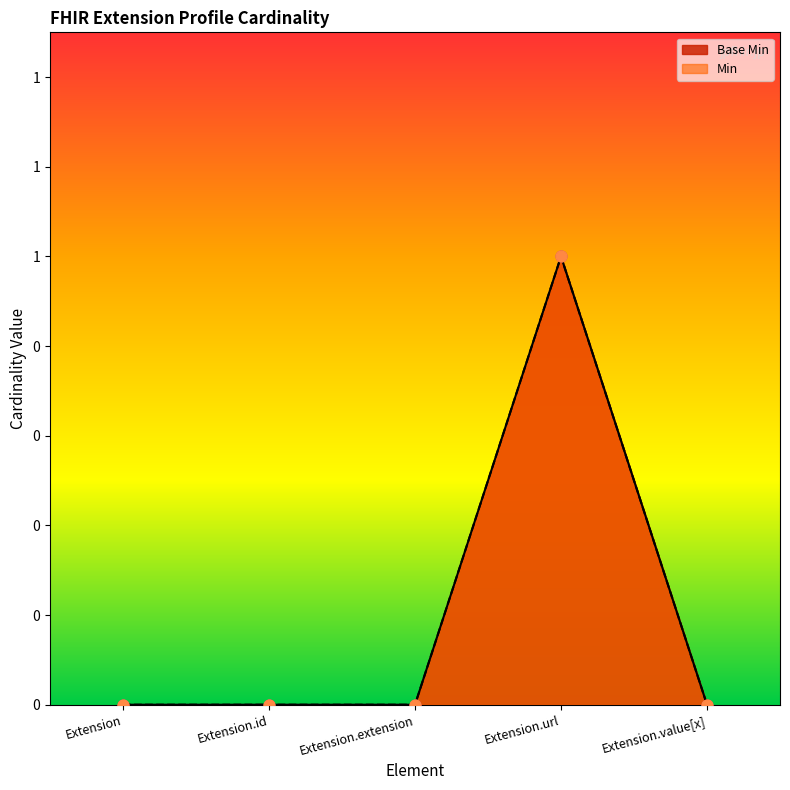

What are all the series names shown in the legend?

Base Min, Min